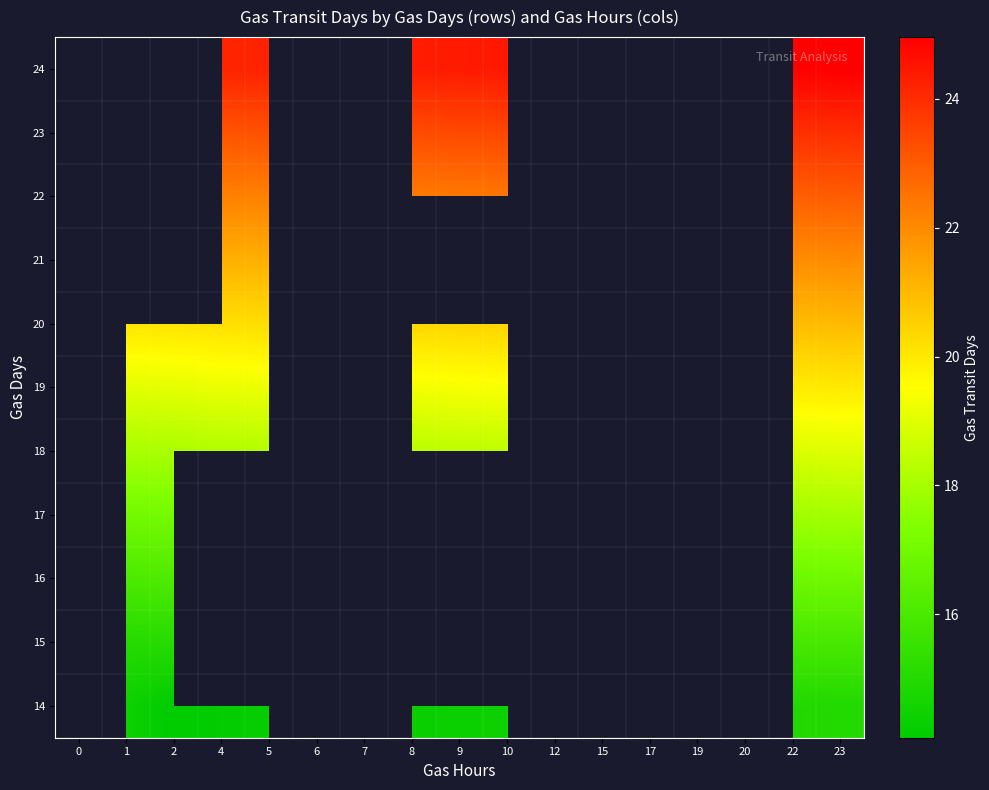

What is the total value across all series at 19?

217.7